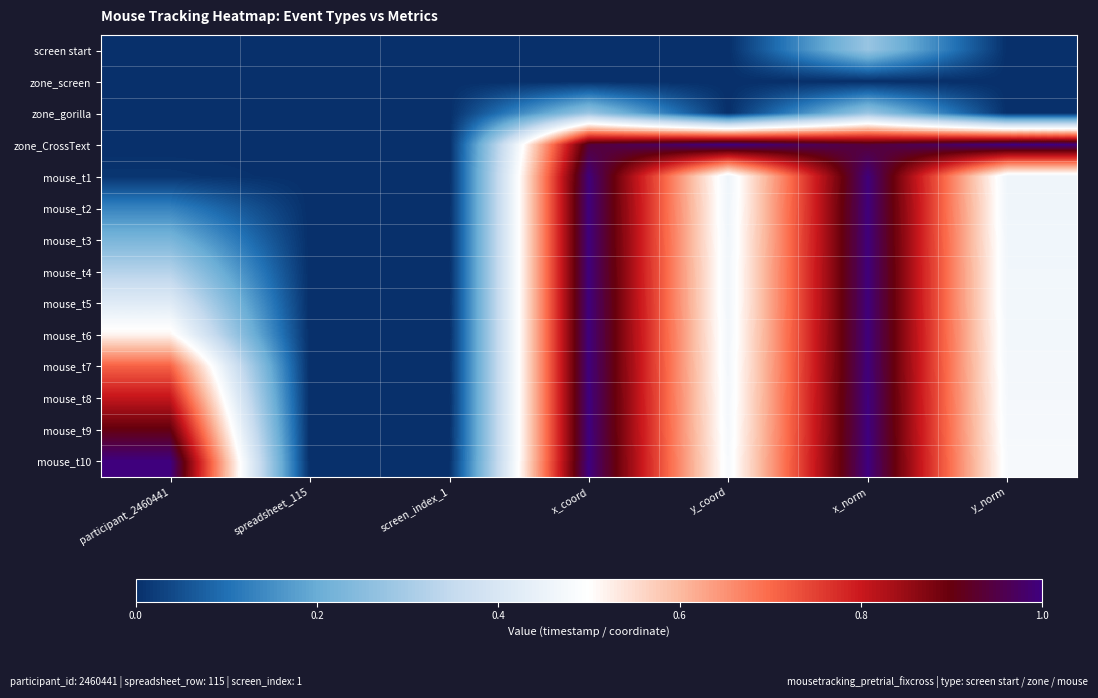

Which label corresponds to the smallest value in the chart?

participant_2460441